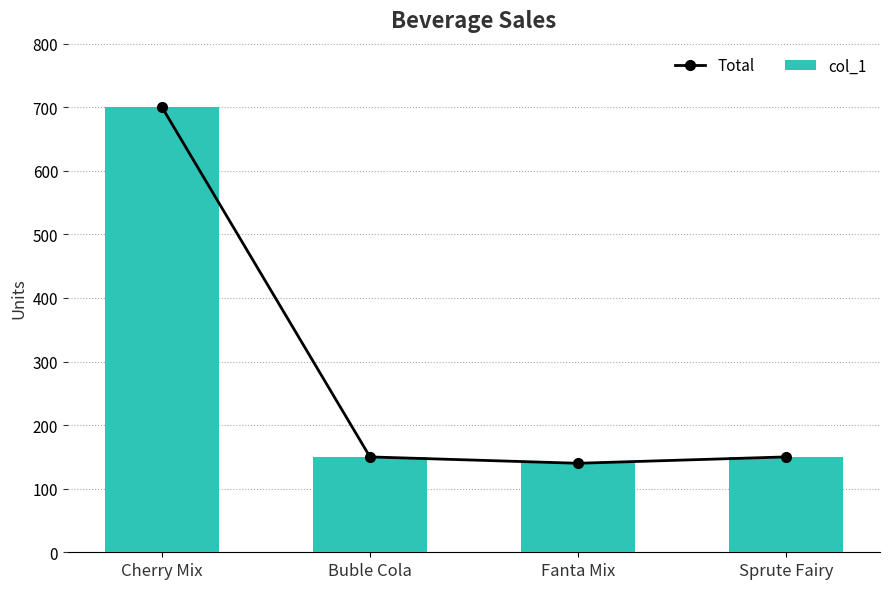

Which has a higher value, Buble Cola or Cherry Mix?

Cherry Mix